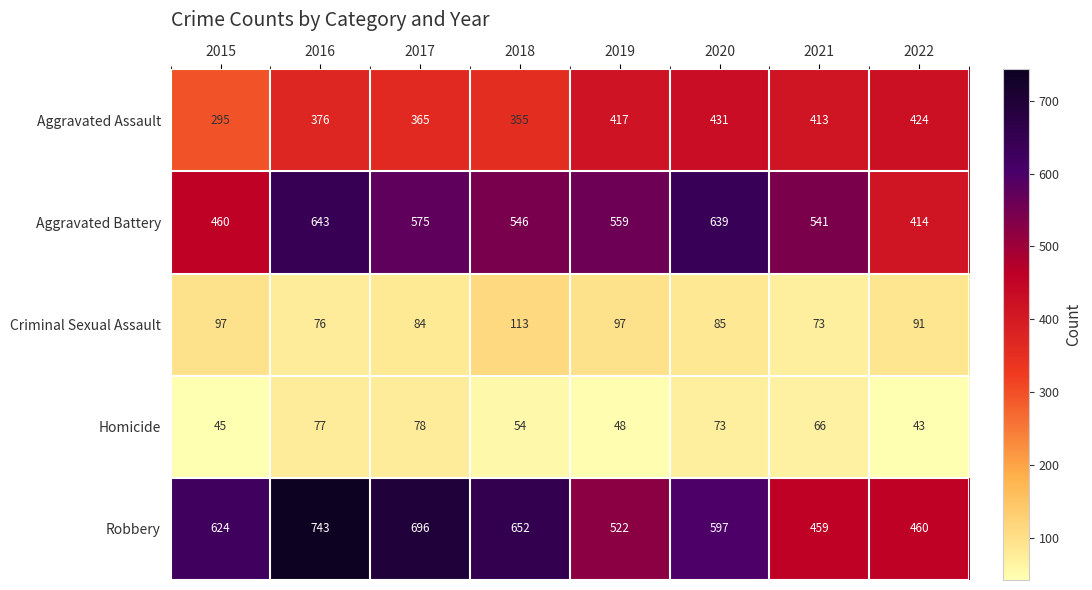

Rank the series at 2017 from lowest to highest value.

Homicide, Criminal Sexual Assault, Aggravated Assault, Aggravated Battery, Robbery